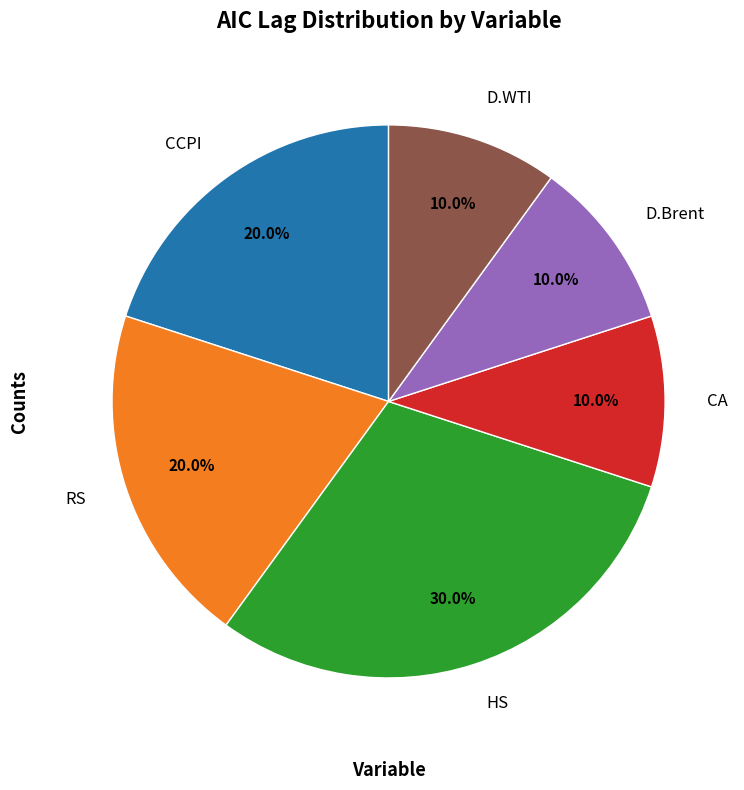

What is the ratio of the value at CA to the value at HS?

0.3